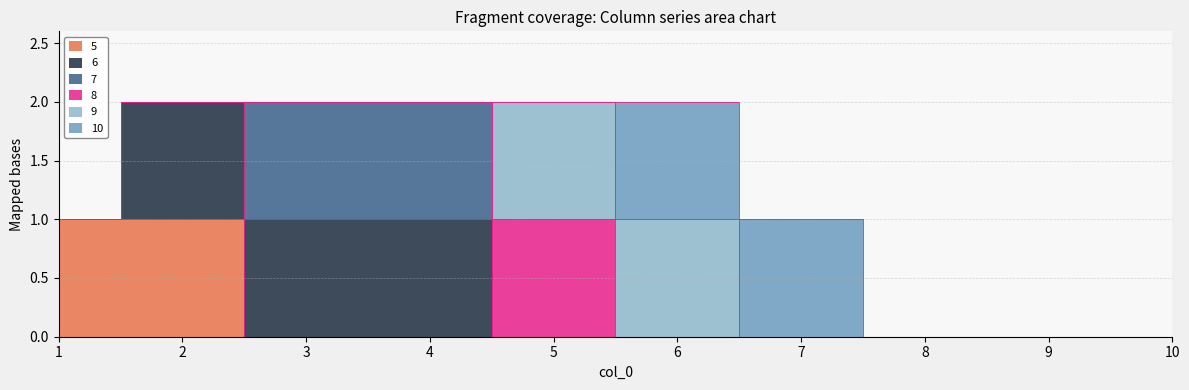

The 7 series shows 0 at 6. True or false?

False